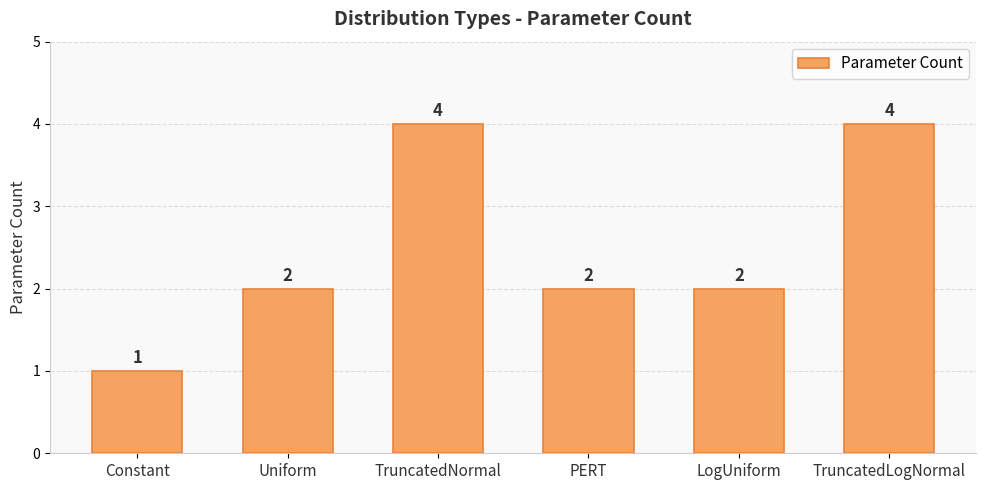

Does the chart contain stacked bars?

No